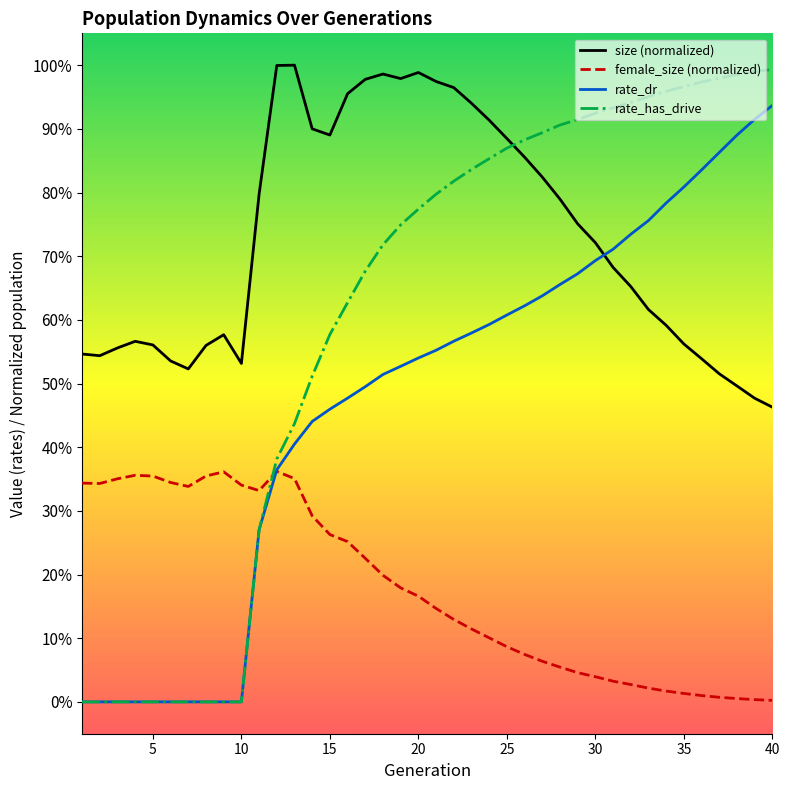

True or false: rate_has_drive has more than 2 interior local peaks.

False